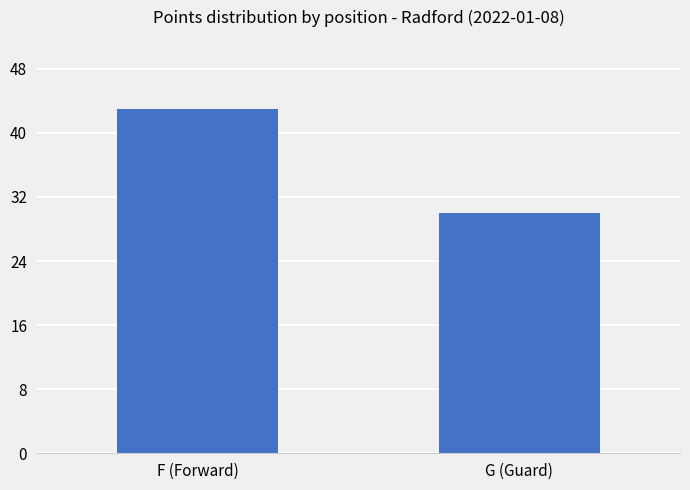

Are the bars horizontal?

No